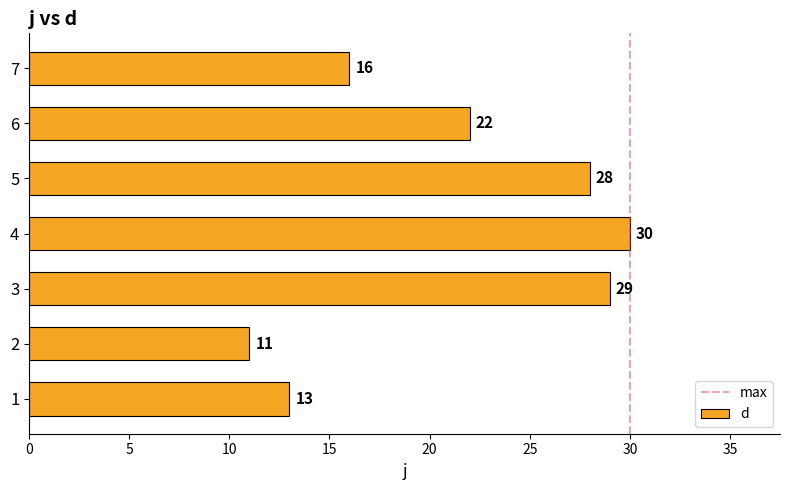

At which category does the chart reach its peak across all series?

4